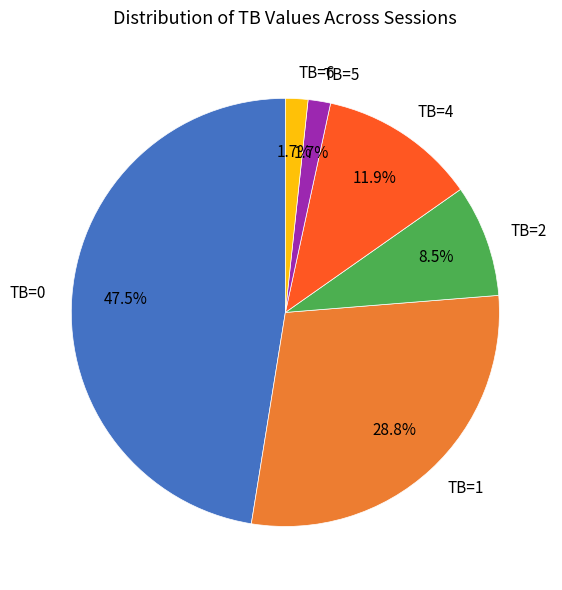

How many segments does this pie chart have?

6